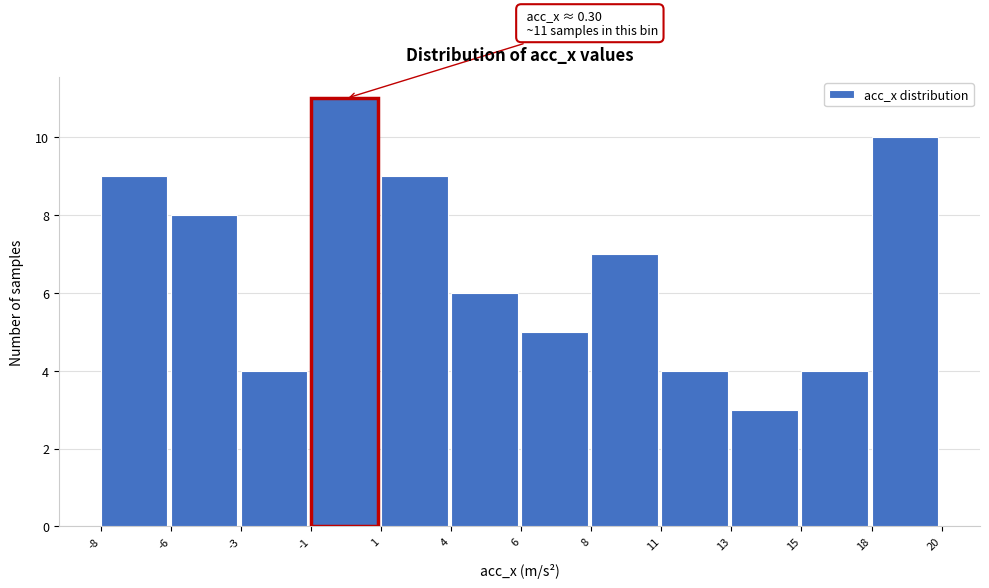

Reading right to left, list all the values displayed in this chart.

18=10	15=4	13=3	11=4	8=7	6=5	4=6	1=9	-1=11	-3=4	-6=8	-8=9